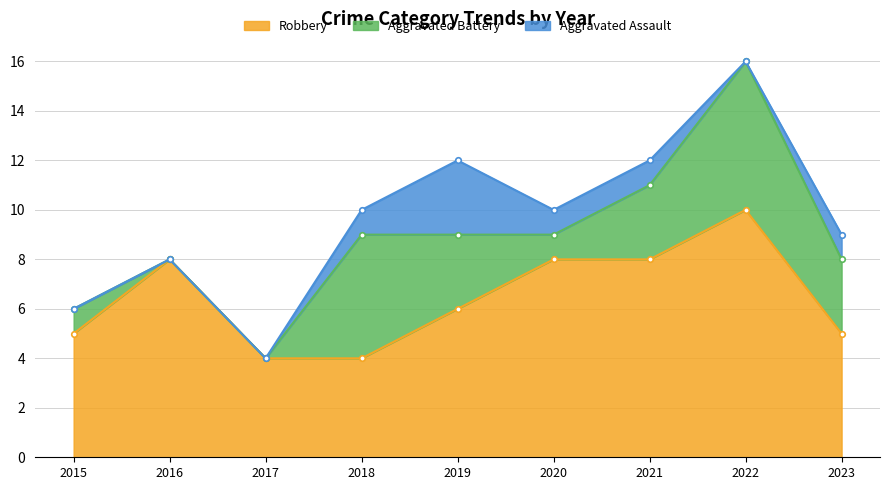

Reading left to right, list all the values displayed in this chart.

Robbery: 5	8	4	4	6	8	8	10	5
Aggravated Battery: 1	0	0	5	3	1	3	6	3
Aggravated Assault: 0	0	0	1	3	1	1	0	1